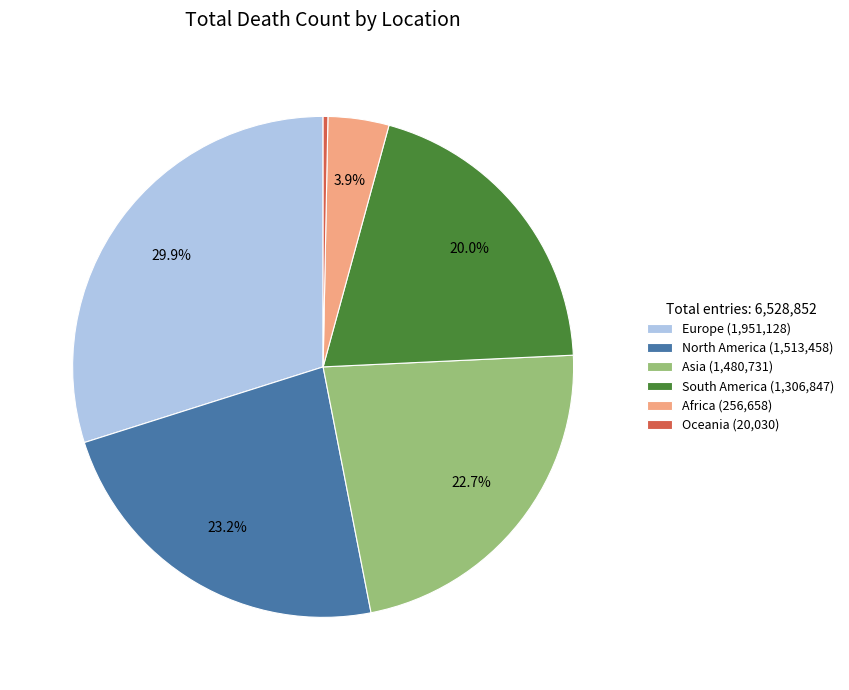

Combined, do Africa and Oceania account for over 50%?

No